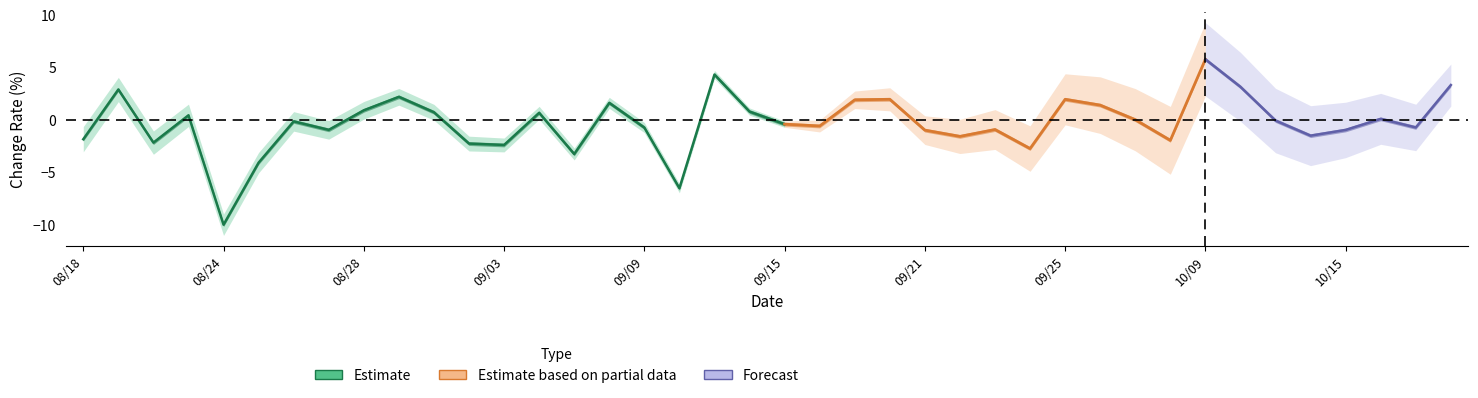

How many series are shown in this chart?

3